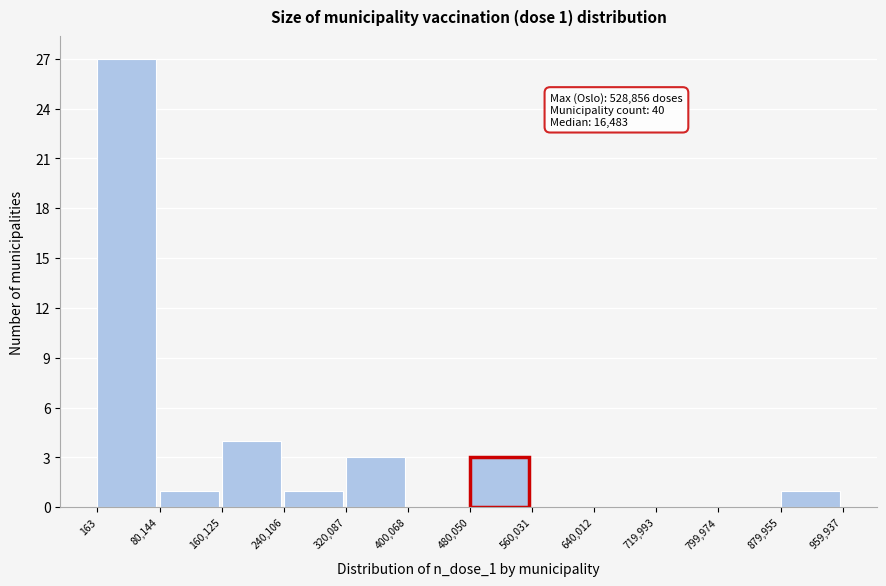

Which range on the x-axis has the tallest bar?

163 to 80,144